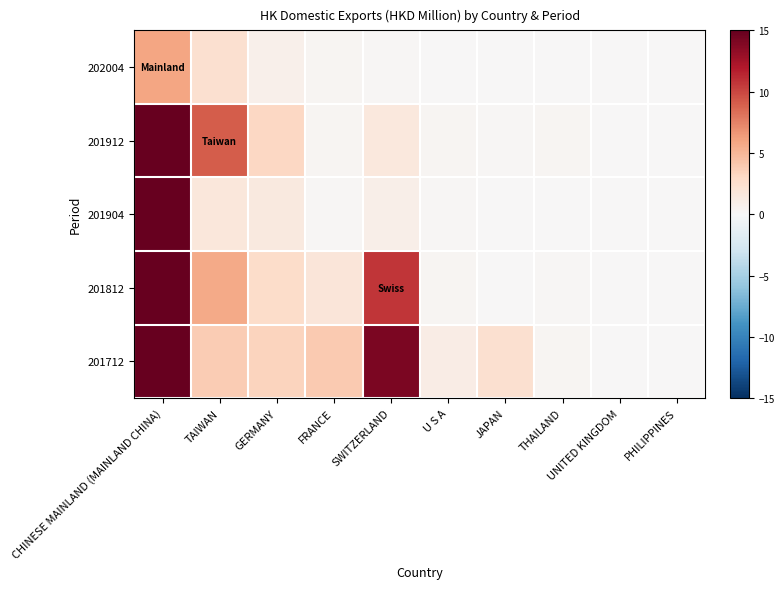

At how many categories does at least one series exceed 367?

1